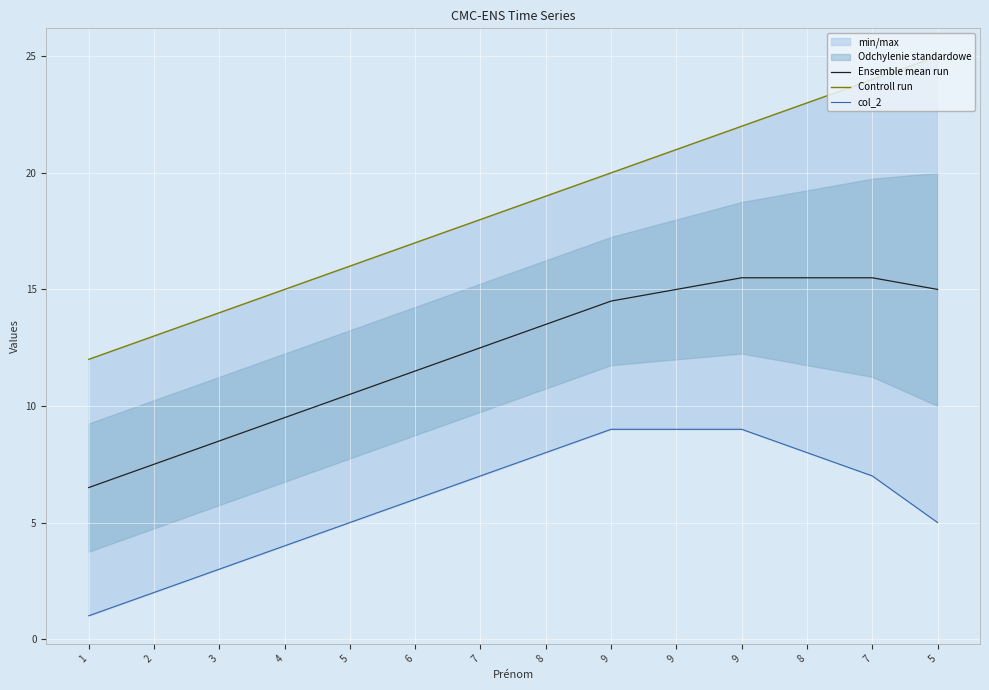

How many values in the Ensemble mean run series exceed 13?

7